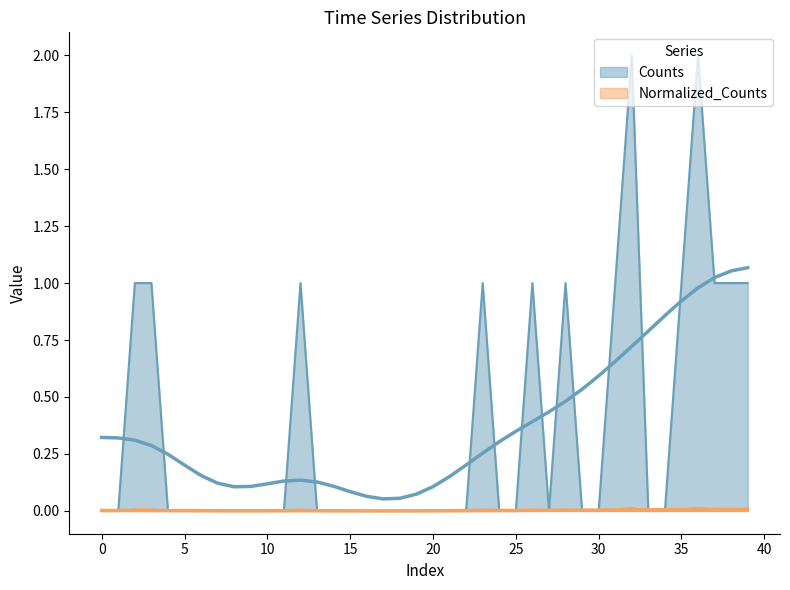

Where is the first local minimum for Counts?

27